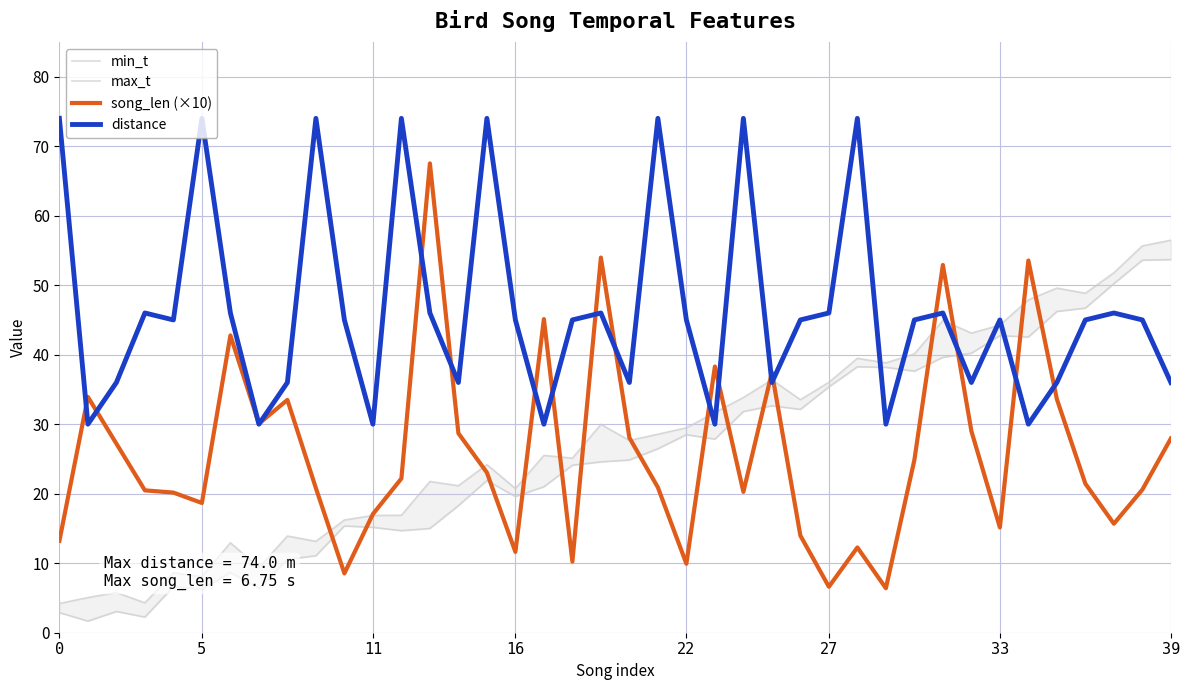

Between which two adjacent categories do max_t and song_len (×10) first intersect?

9 and 10